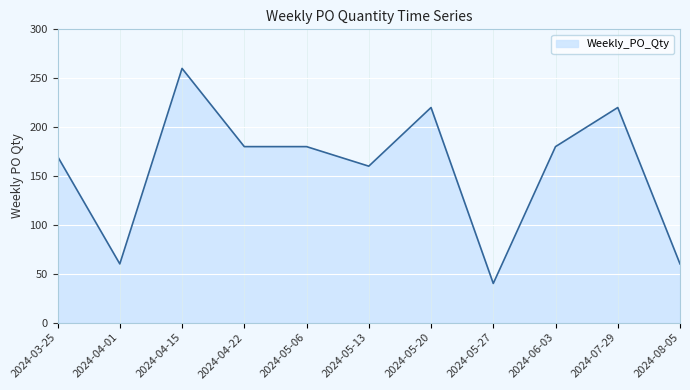

What is the ratio of the value at 2024-05-27 to the value at 2024-04-01?

0.7